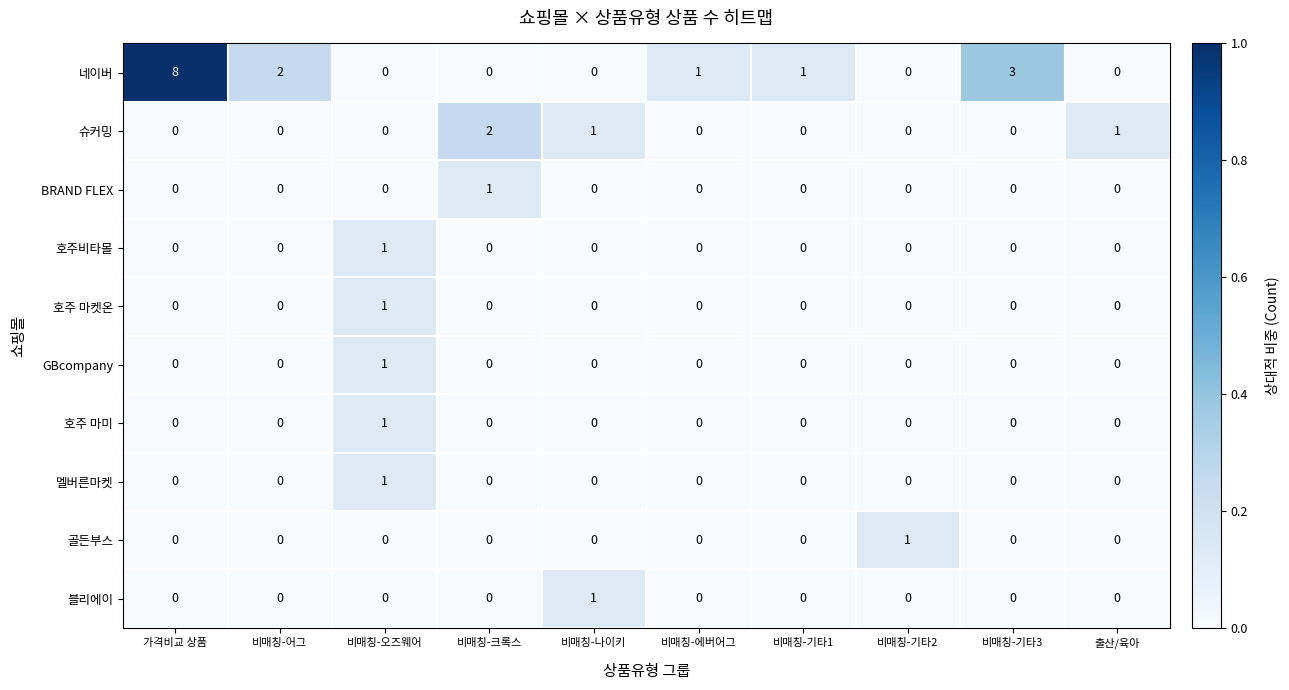

What is the highest value of the 네이버 series?

8